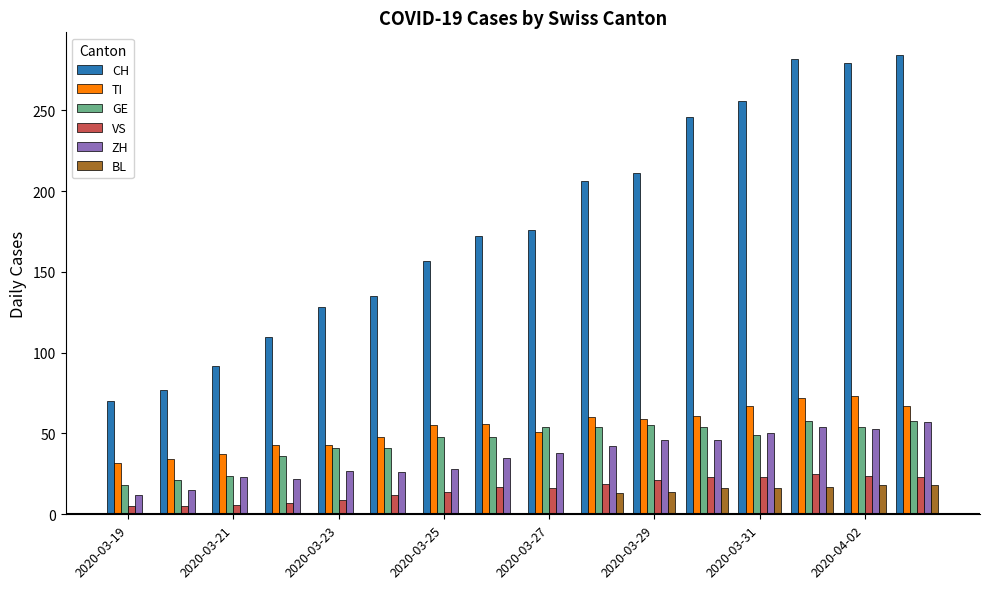

What is the sum of all BL values?

112